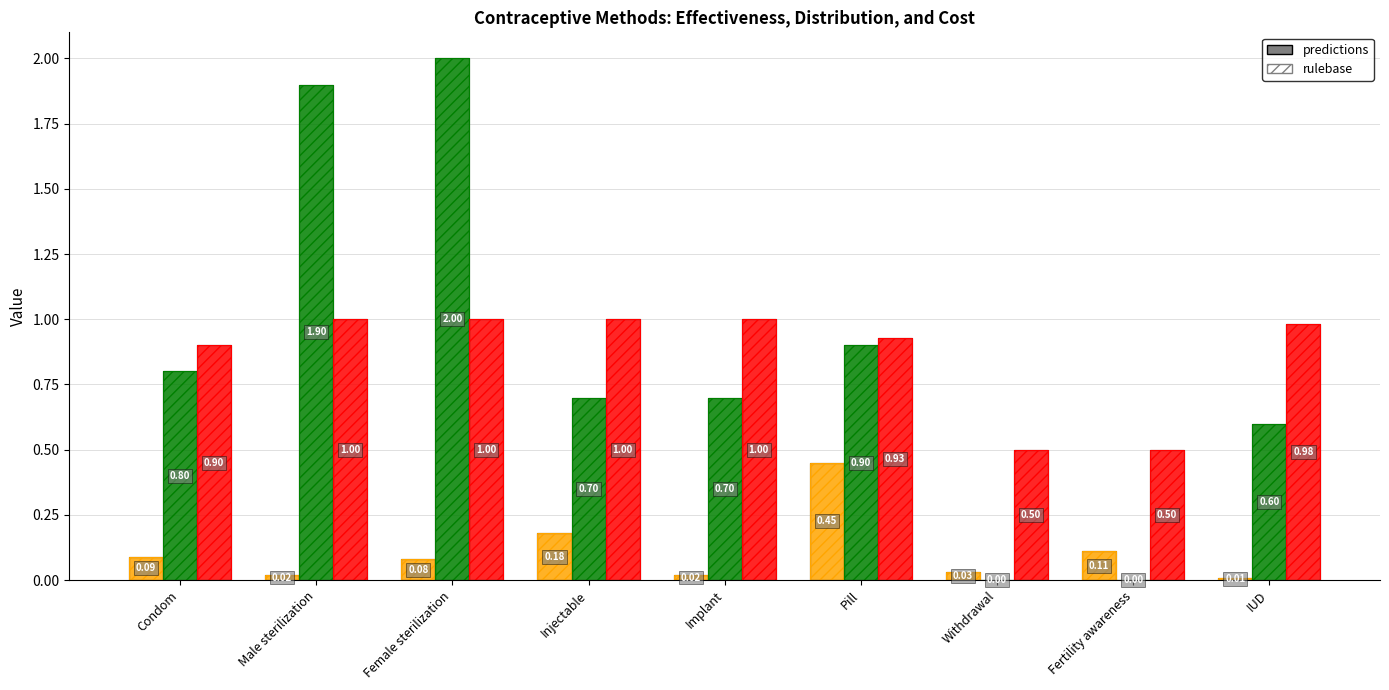

Reading left to right, transcribe all the data shown in this chart.

Distribution (predictions): Condom=0.1	Male sterilization=0.0	Female sterilization=0.1	Injectable=0.2	Implant=0.0	Pill=0.5	Withdrawal=0.0	Fertility awareness=0.1	IUD=0.0
Distribution (rulebase): Condom=0.1	Male sterilization=0.0	Female sterilization=0.1	Injectable=0.2	Implant=0.0	Pill=0.5	Withdrawal=0.0	Fertility awareness=0.1	IUD=0.0
Cost (predictions): Condom=0.8	Male sterilization=1.9	Female sterilization=2.0	Injectable=0.7	Implant=0.7	Pill=0.9	Withdrawal=0.0	Fertility awareness=0.0	IUD=0.6
Cost (rulebase): Condom=0.8	Male sterilization=1.9	Female sterilization=2.0	Injectable=0.7	Implant=0.7	Pill=0.9	Withdrawal=0.0	Fertility awareness=0.0	IUD=0.6
Effectiveness (predictions): Condom=0.9	Male sterilization=1.0	Female sterilization=1.0	Injectable=1.0	Implant=1.0	Pill=0.9	Withdrawal=0.5	Fertility awareness=0.5	IUD=1.0
Effectiveness (rulebase): Condom=0.9	Male sterilization=1.0	Female sterilization=1.0	Injectable=1.0	Implant=1.0	Pill=0.9	Withdrawal=0.5	Fertility awareness=0.5	IUD=1.0